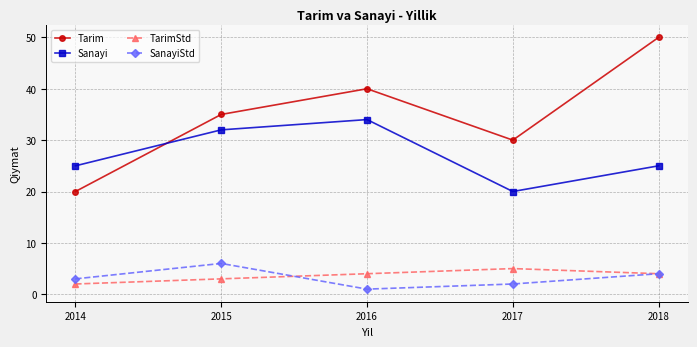

Reading left to right, extract all data points from this chart.

Tarim: 2014=20	2015=35	2016=40	2017=30	2018=50
Sanayi: 2014=25	2015=32	2016=34	2017=20	2018=25
TarimStd: 2014=2	2015=3	2016=4	2017=5	2018=4
SanayiStd: 2014=3	2015=6	2016=1	2017=2	2018=4